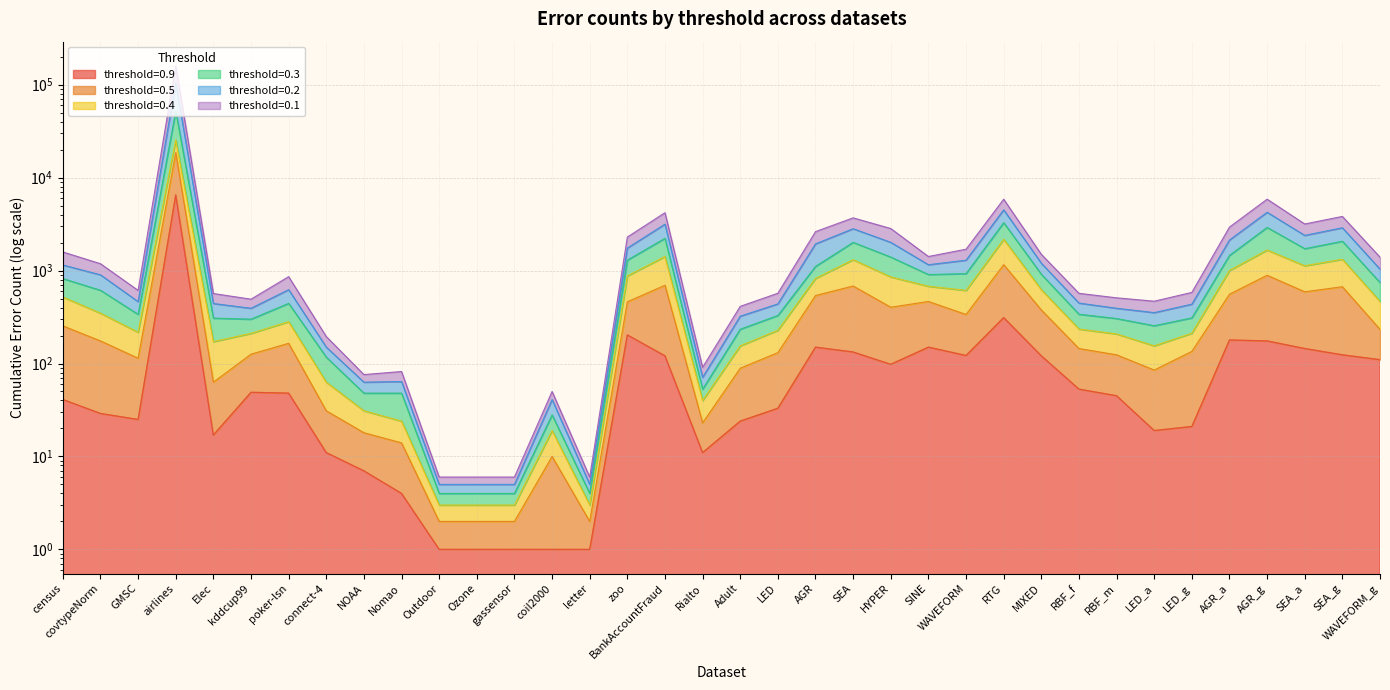

What is the difference between the highest and lowest values at Ozone?

5